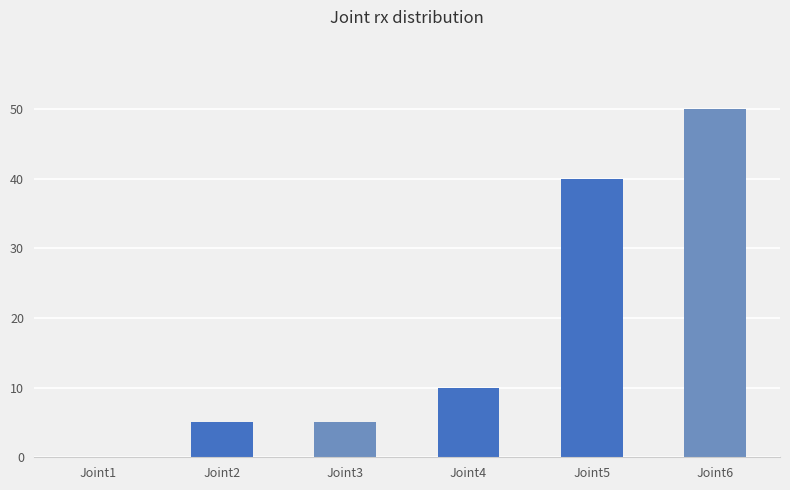

Which has a higher value, Joint2 or Joint1?

Joint2